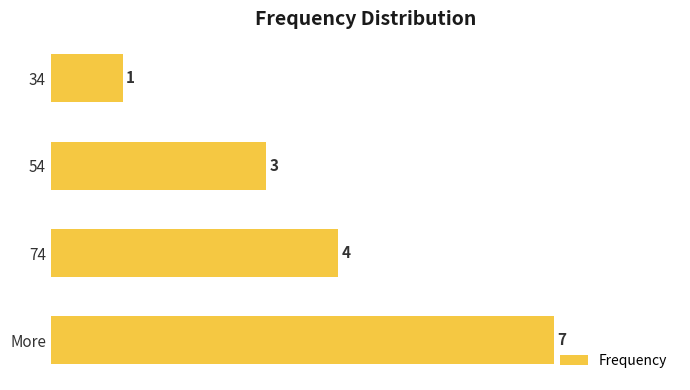

List the labels in order of value, largest first.

More, 74, 54, 34